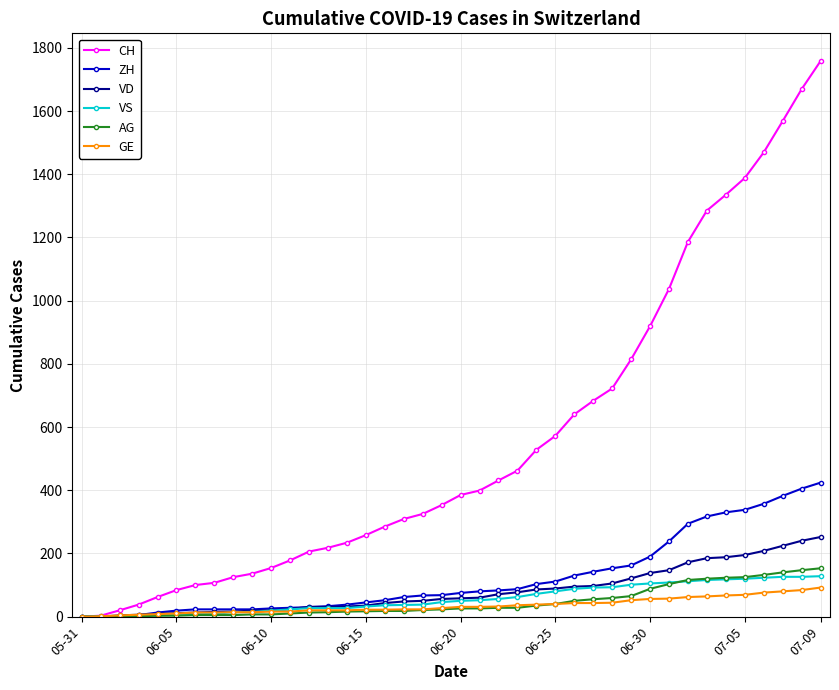

What is the maximum value shown in the chart?

1758